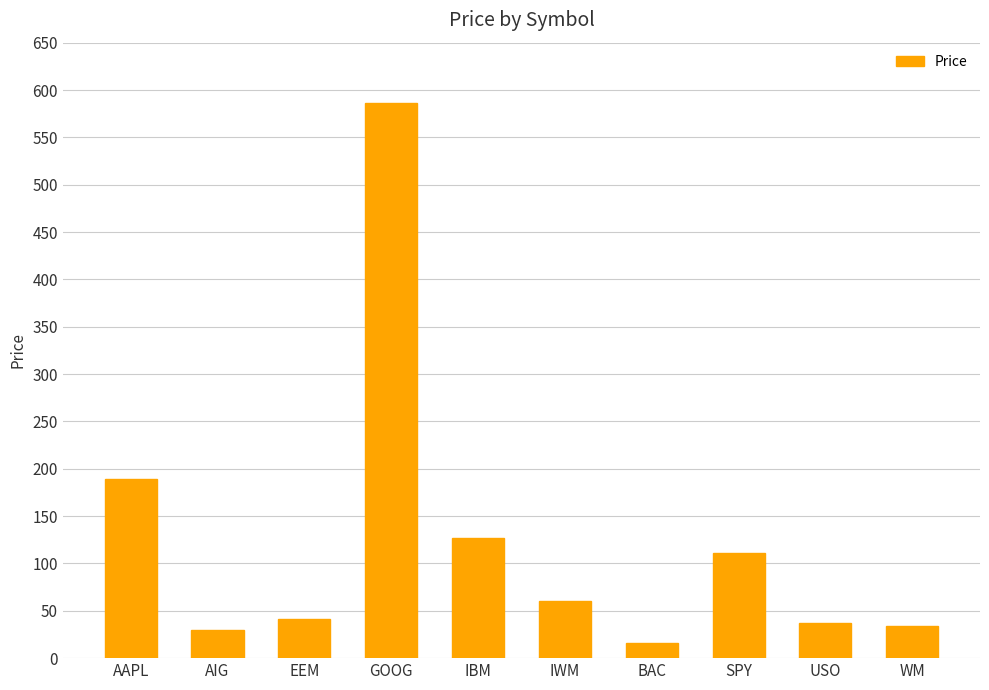

At which label does the data first exceed 60?

AAPL